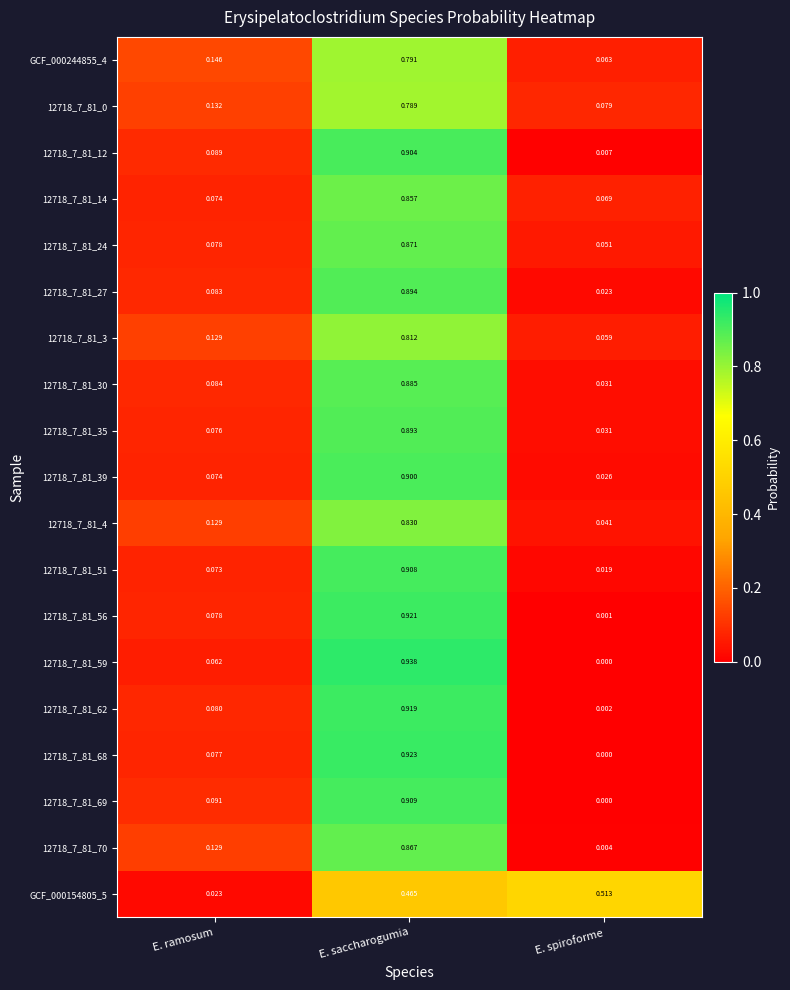

At which category is the sum across all series the highest?

E. saccharogumia